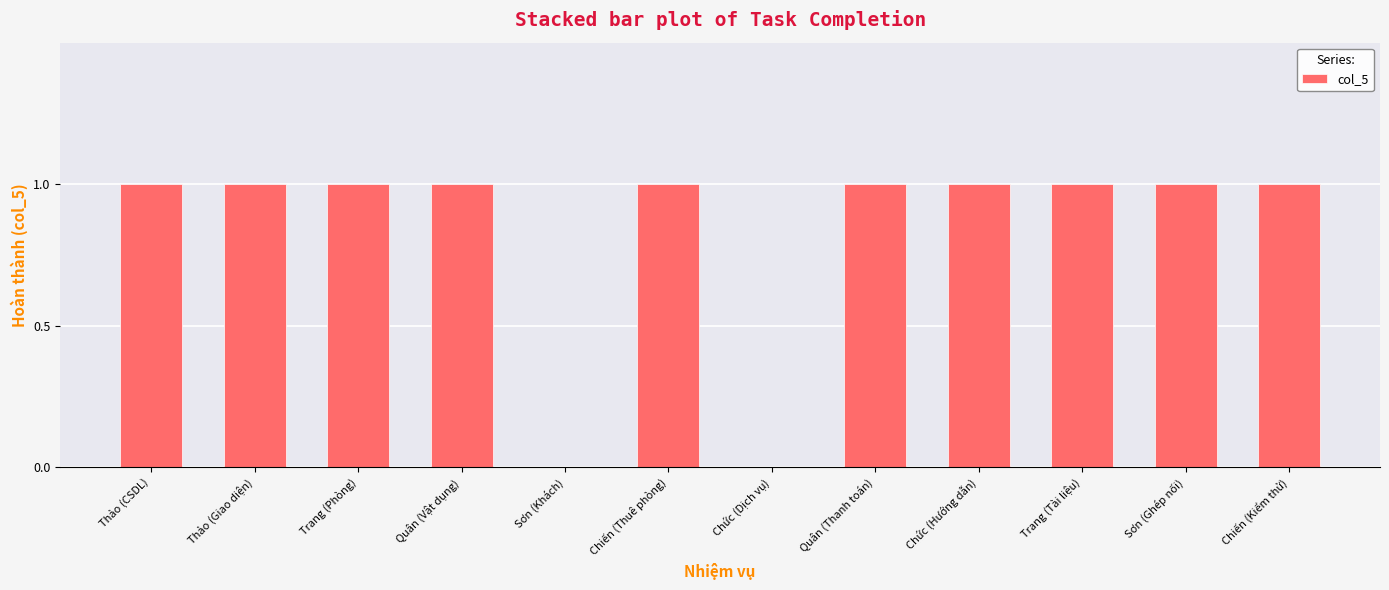

Count the number of categories in the chart.

12